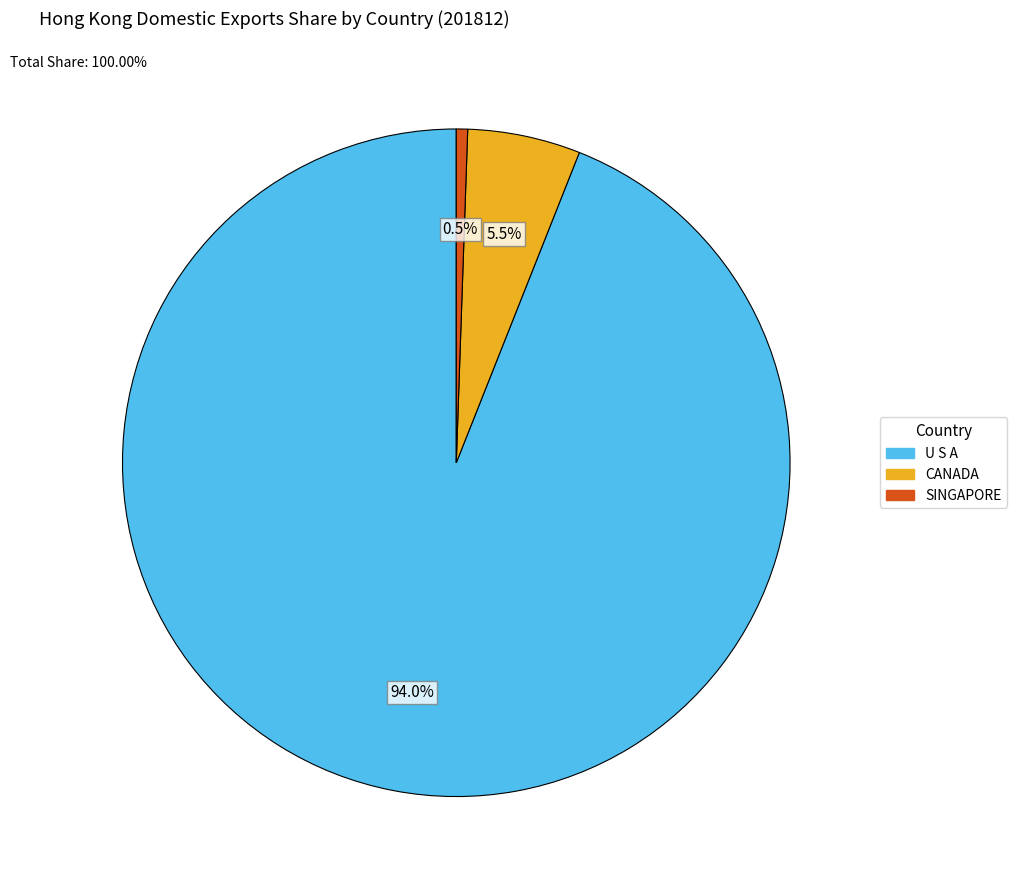

Is there a majority slice in this chart?

Yes